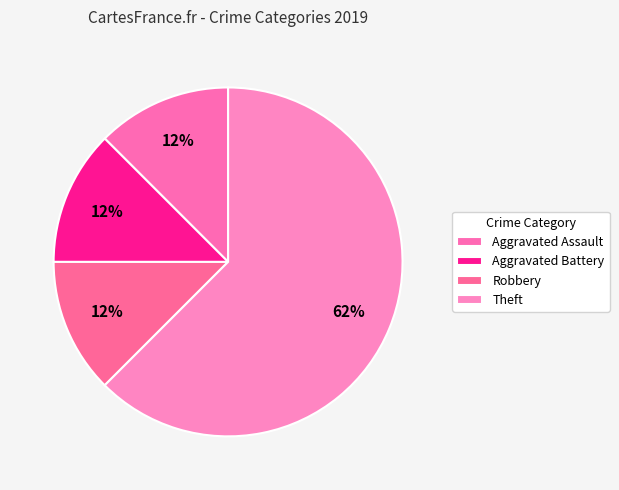

The Aggravated Battery slice represents 4% of the pie. True or false?

False